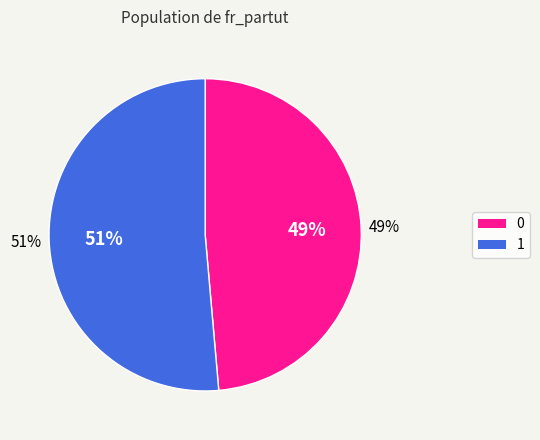

How many segments does this pie chart have?

2